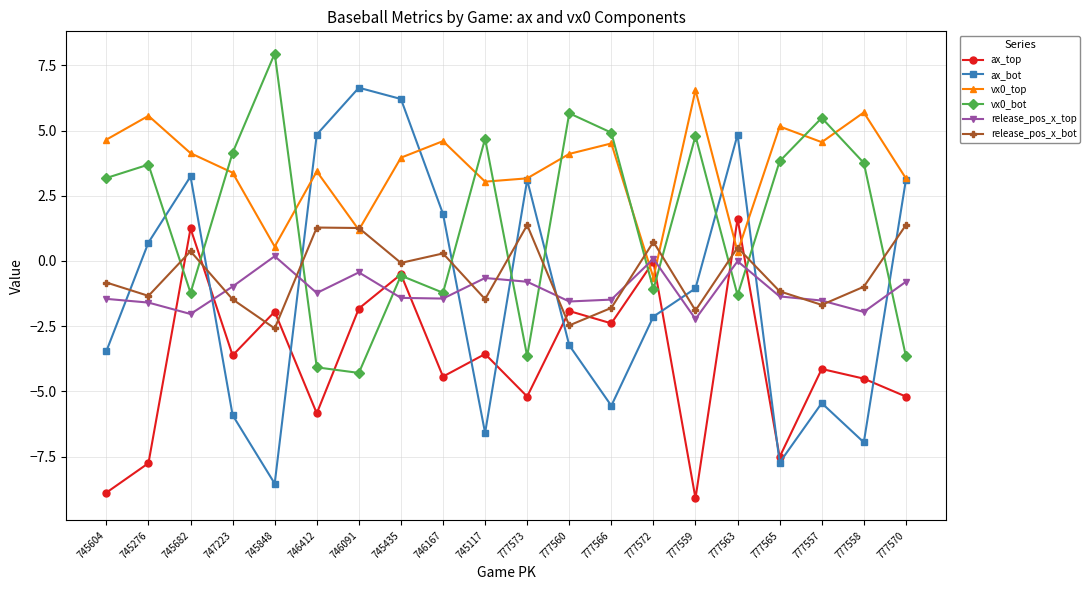

Where is ax_bot nearest to the value 0?

745276